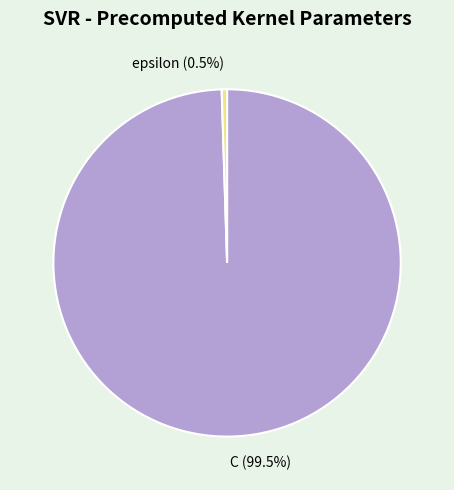

What is the largest slice in the pie chart?

C